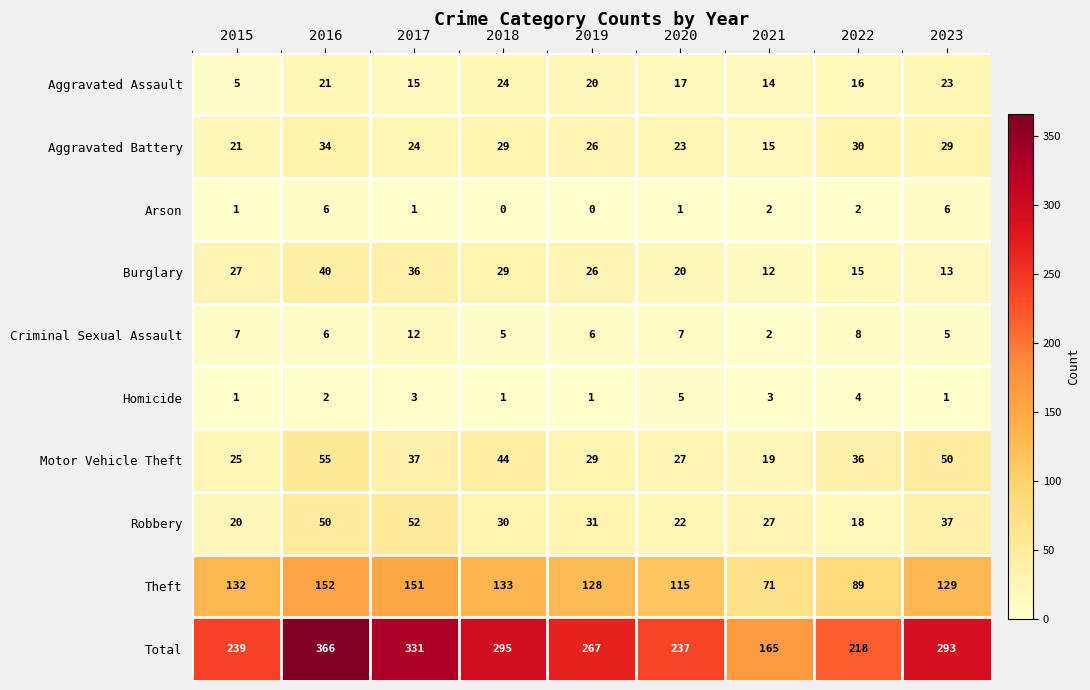

List the series in order of their peak value, lowest first.

Homicide, Arson, Criminal Sexual Assault, Aggravated Assault, Aggravated Battery, Burglary, Robbery, Motor Vehicle Theft, Theft, Total